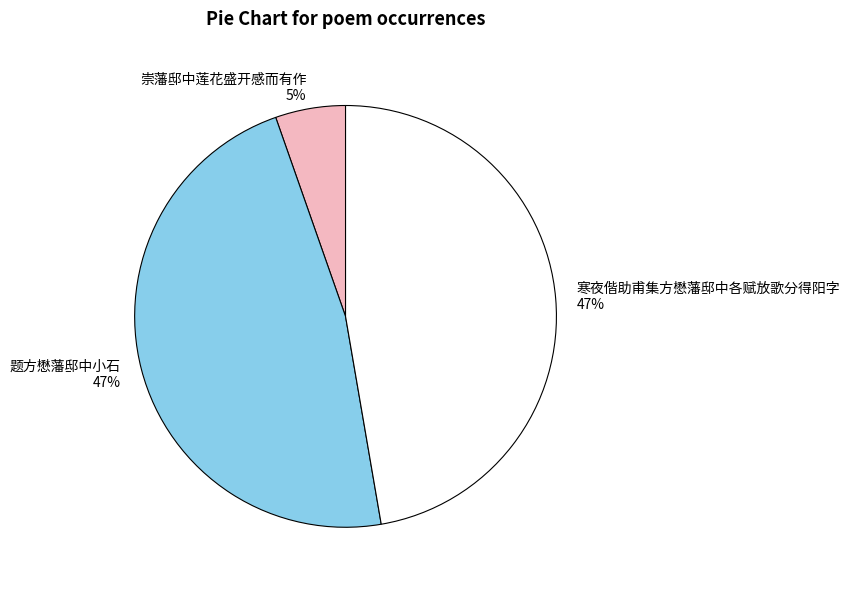

Count the number of slices in the pie.

3